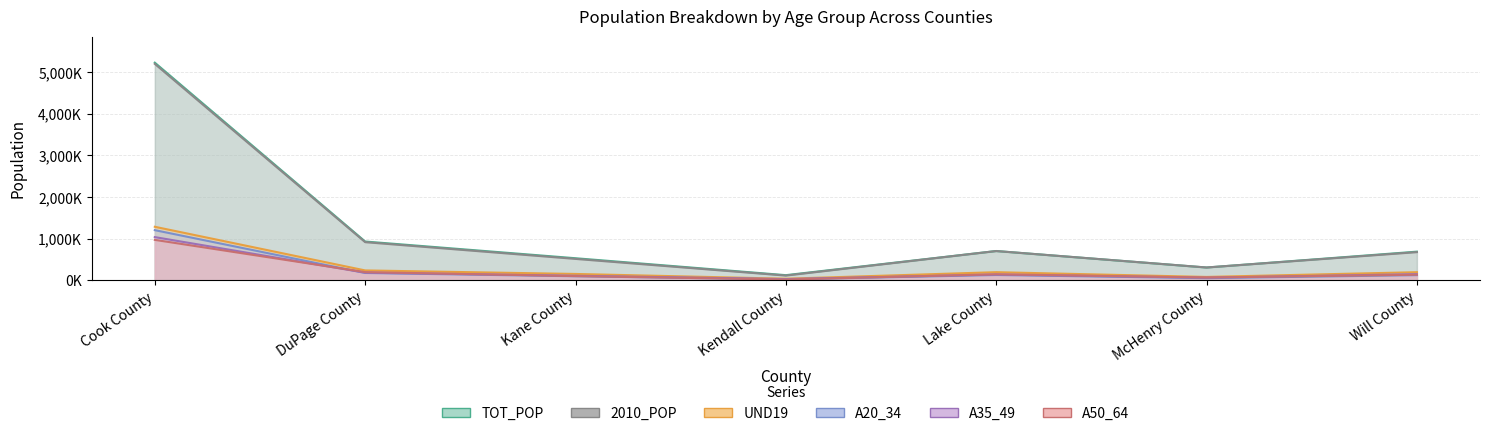

How many interior local valleys does the UND19 series have?

2